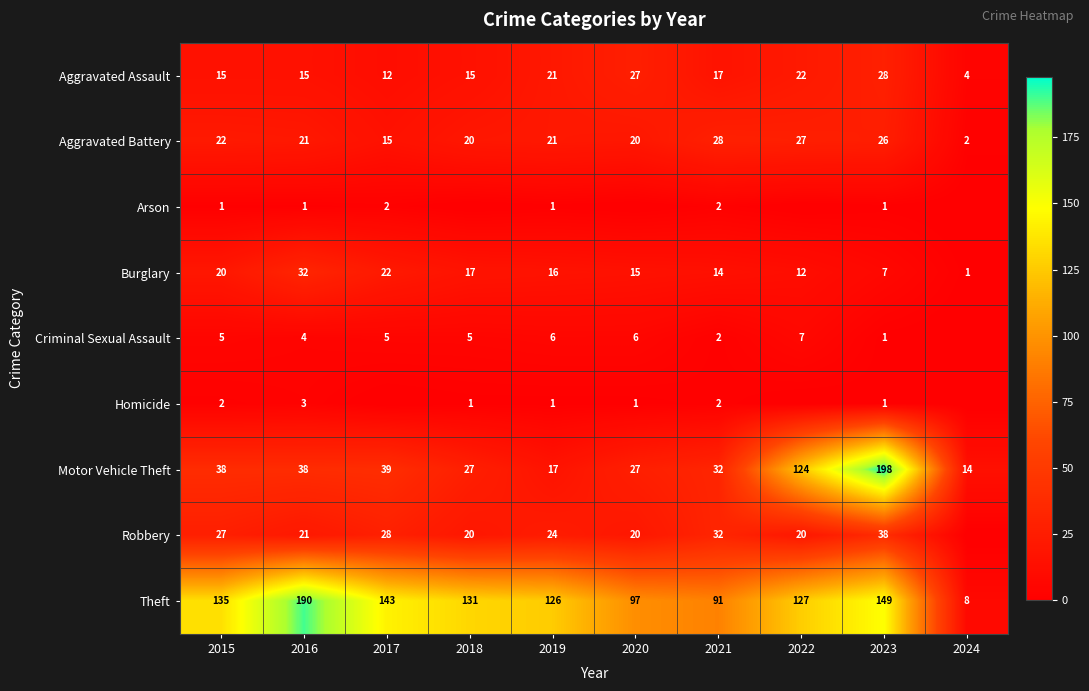

What is the difference between the highest and lowest values at 2021?

89